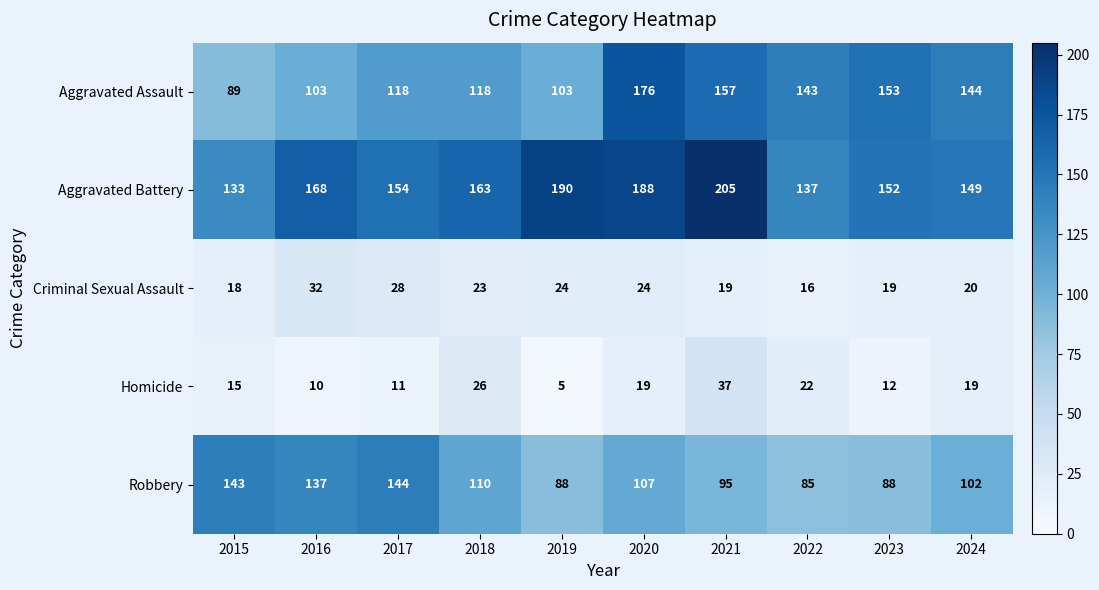

Which series has the largest range (max minus min)?

Aggravated Assault